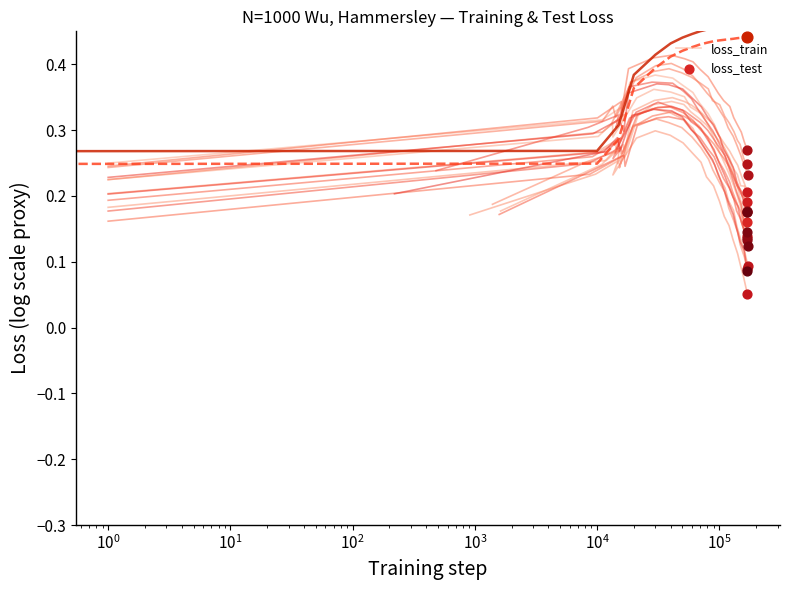

Which series has the widest spread of Y values?

loss_test